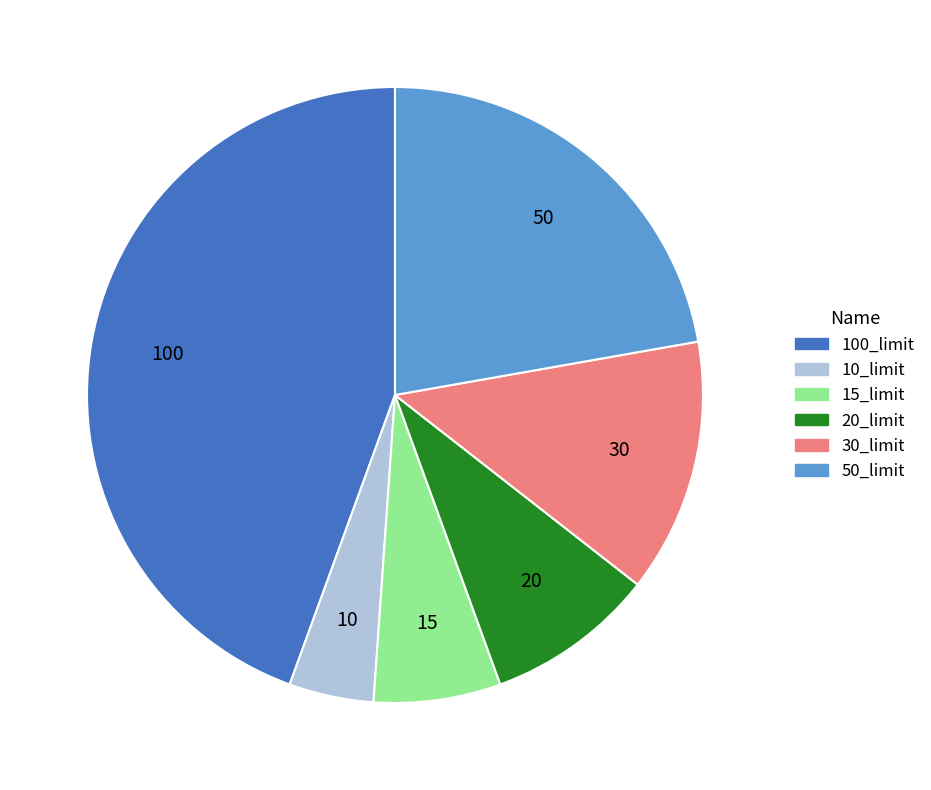

How many segments does this pie chart have?

6